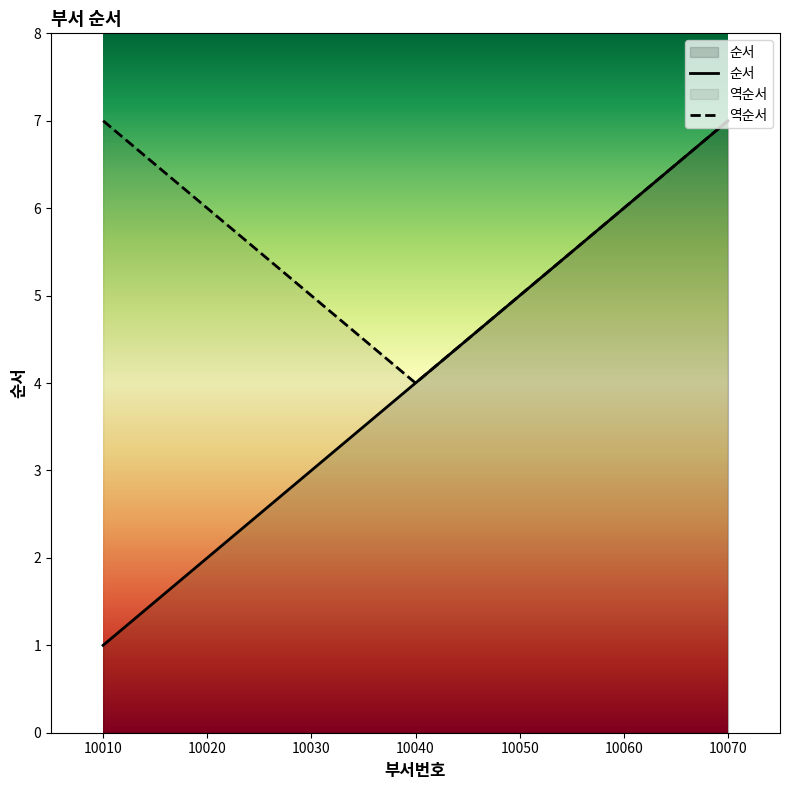

Is it true that the value at 10040 is 7?

False